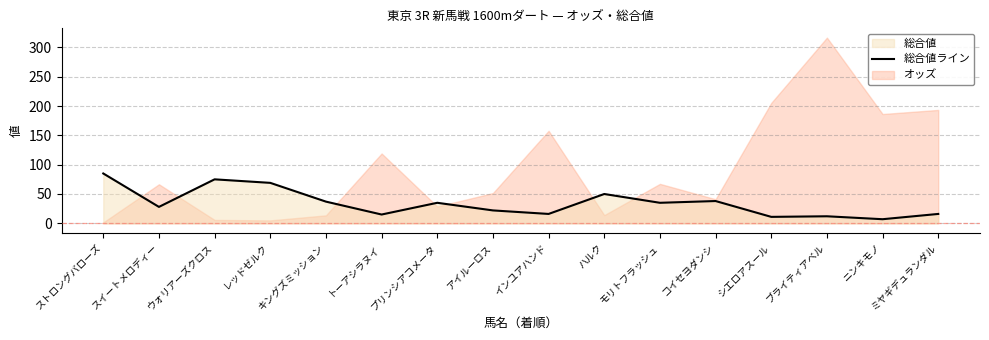

List the labels in order of value, smallest first.

ニンキモノ, シエロアスール, ブライティアベル, トーアシラヌイ, インユアハンド, ミヤギデュランダル, アイルーロス, スイートメロディー, プリンシアコメータ, モリトフラッシュ, キングズミッション, コイセヨダンシ, ハルク, レッドゼルク, ウォリアーズクロス, ストロングバローズ